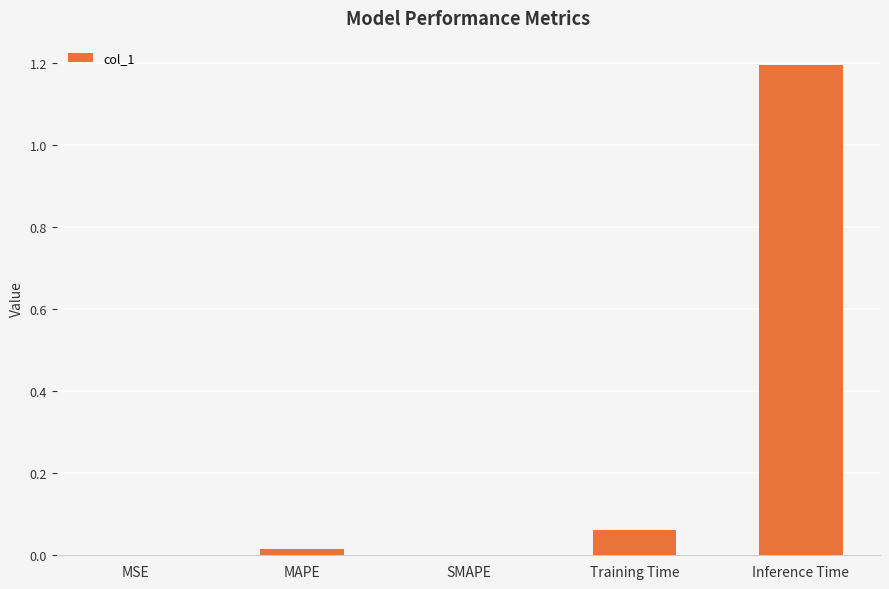

Which category has the highest value across all series?

Inference Time